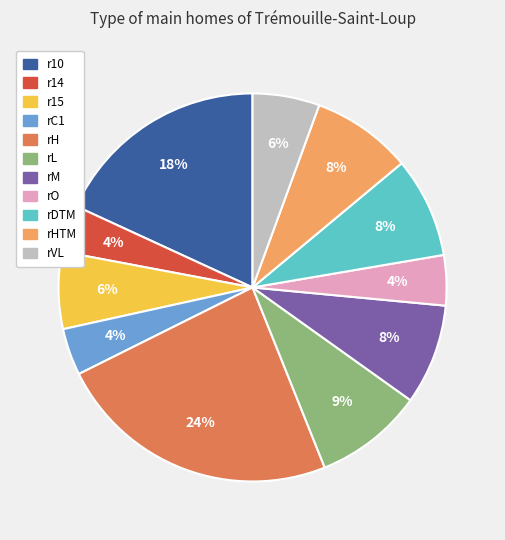

To the nearest percent, what is the average slice percentage?

9%